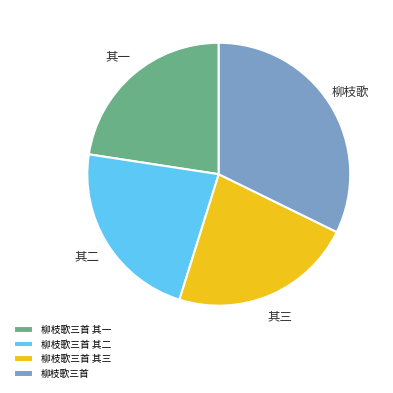

Between 柳枝歌三首 其一 and 柳枝歌三首, which is larger?

柳枝歌三首